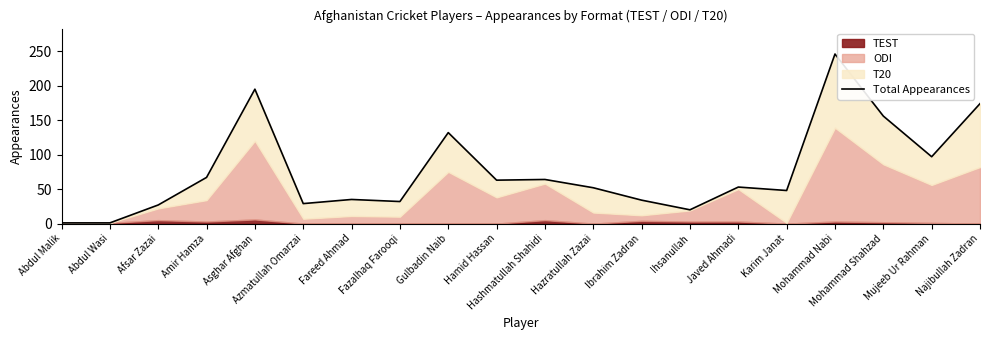

Approximately how many times larger is the value at Mohammad Nabi compared to Abdul Malik?

246.0